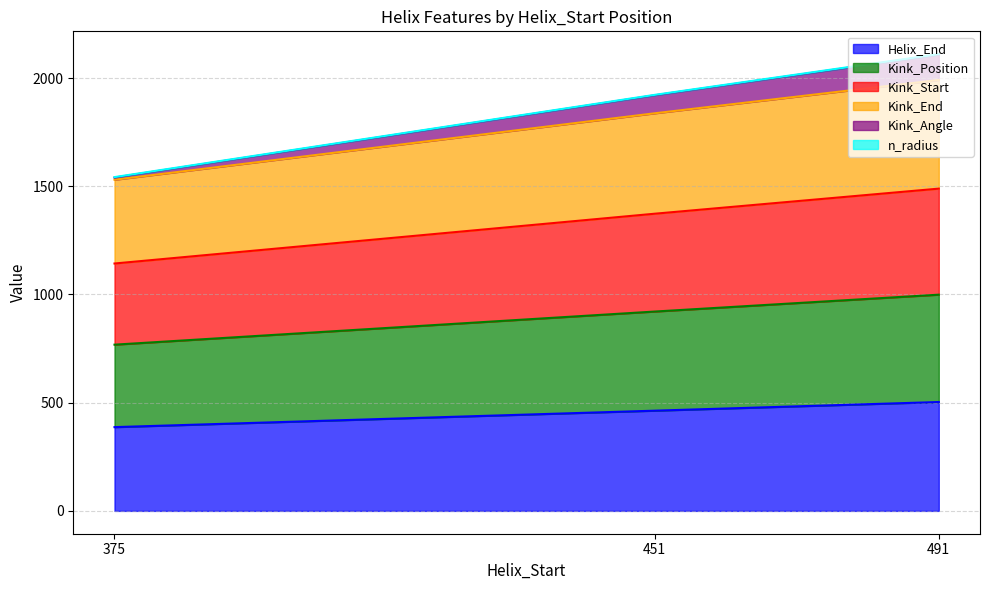

How many lines are shown in the chart?

6